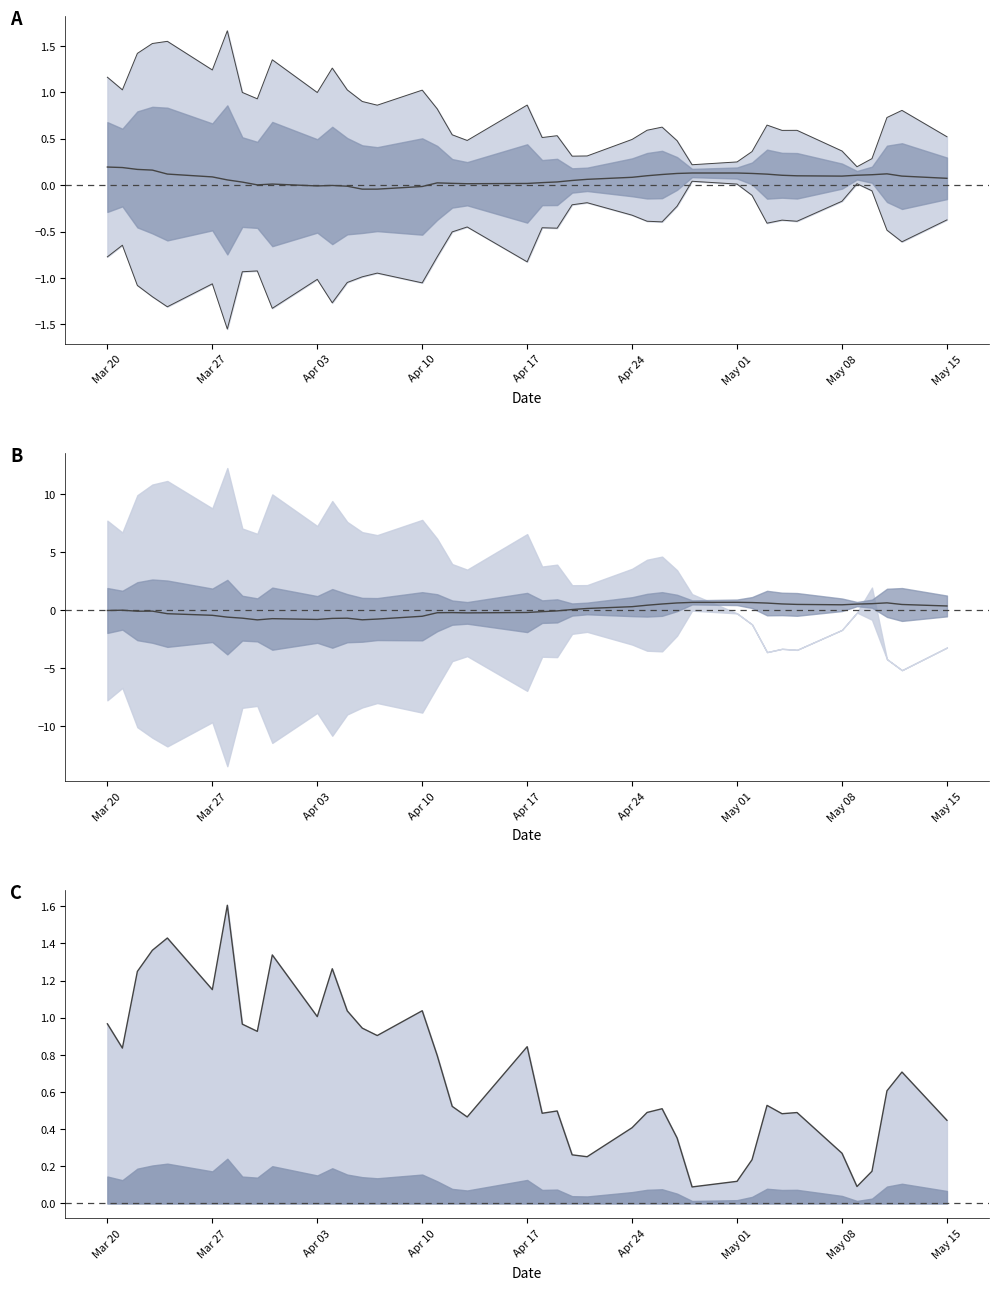

What is the value of the beta centered point at the 14th from the left?

-0.8